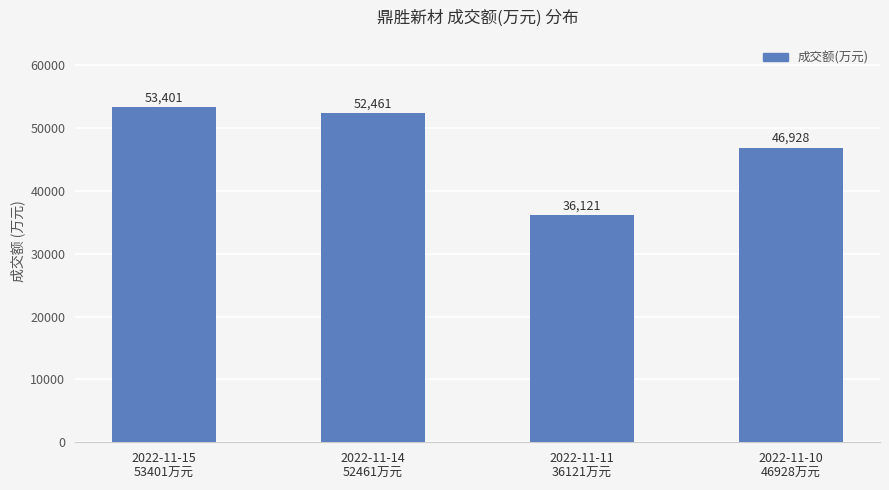

How many bars are there in total?

4